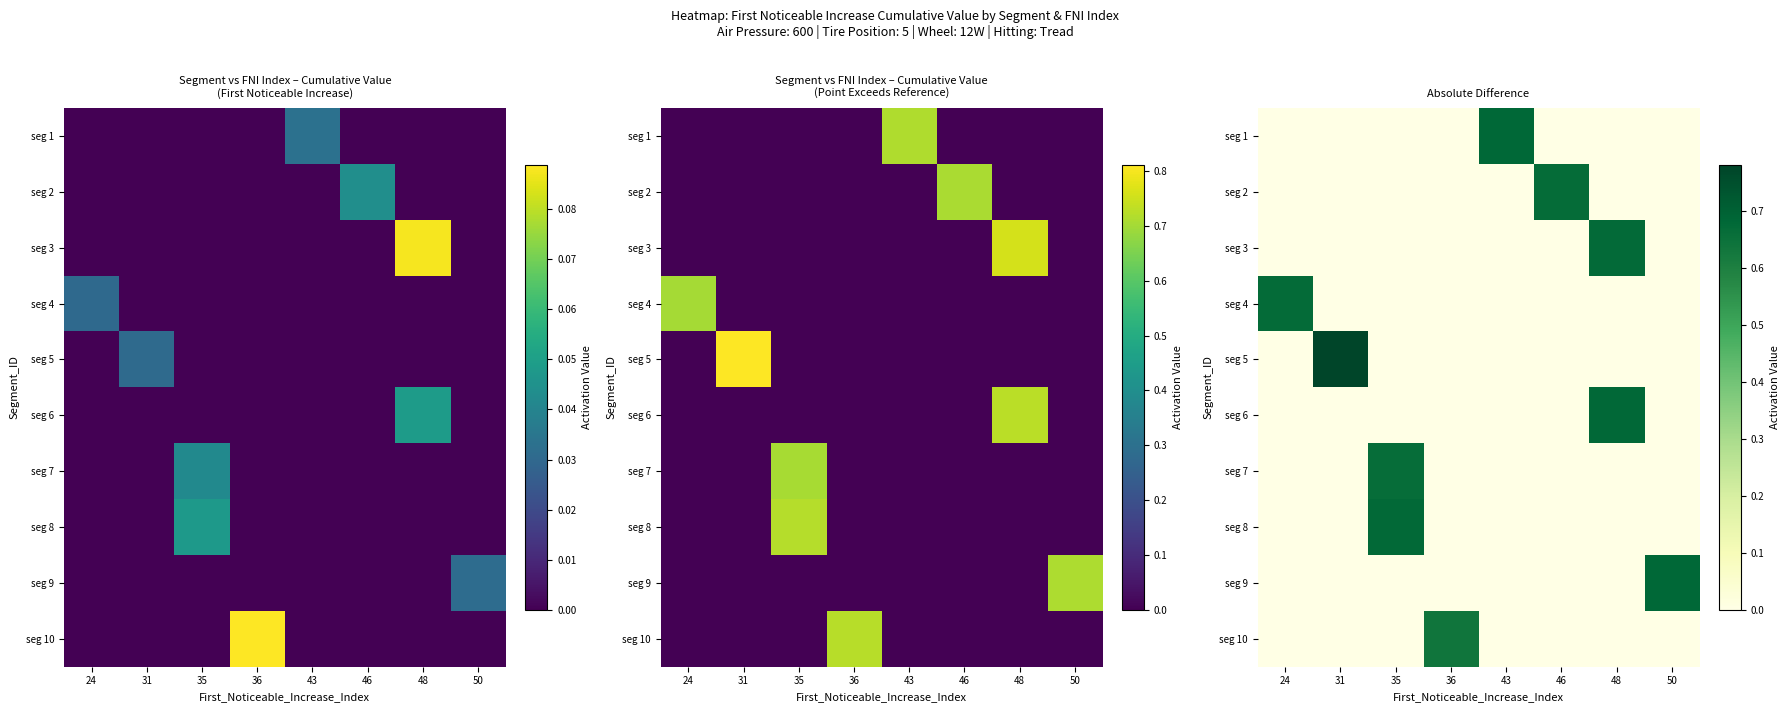

At which label is seg 3 closest to 0?

24